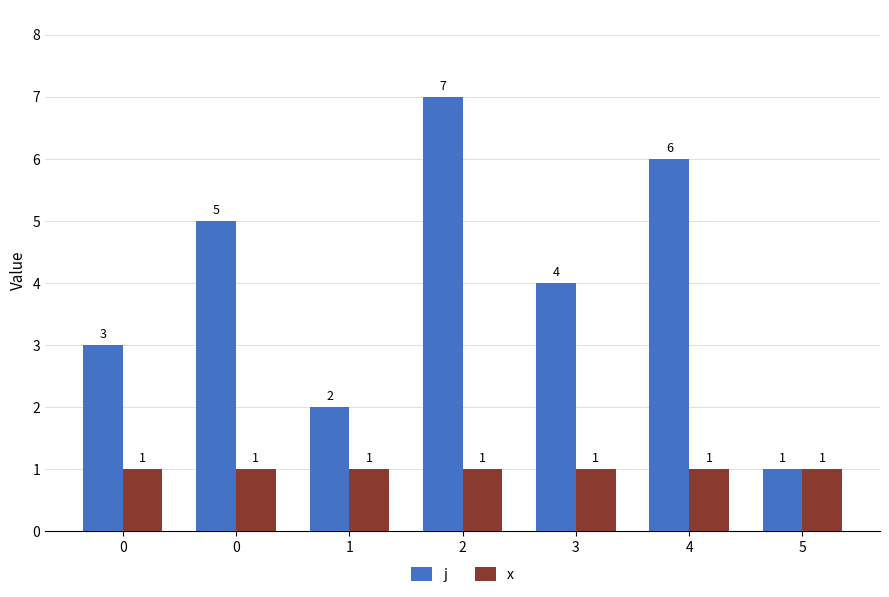

What is the average value of the j series?

4